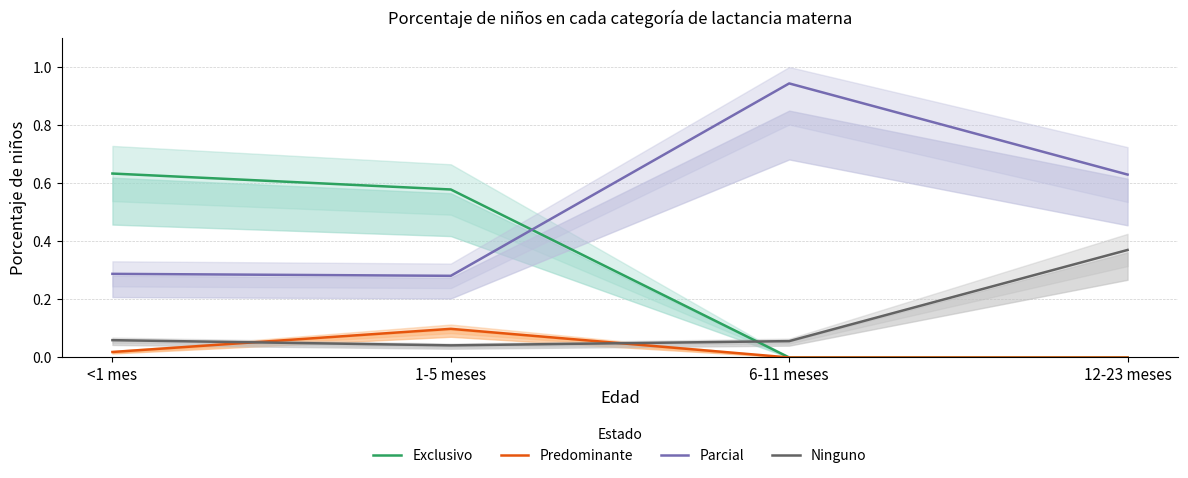

True or false: Exclusivo has more than 2 points higher than both neighbors.

False